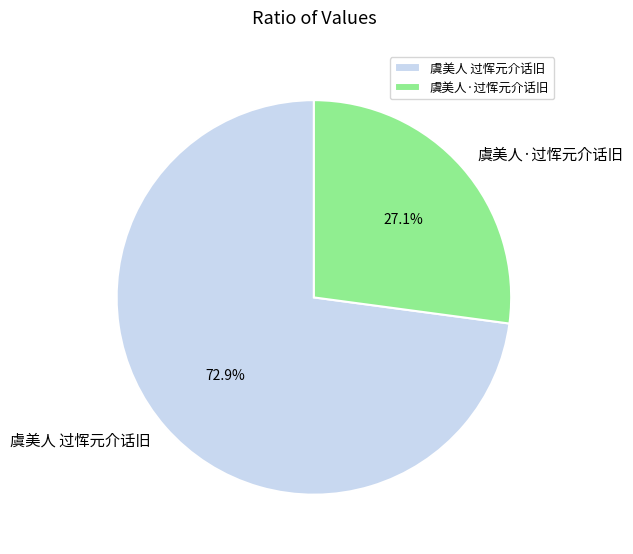

Is there a majority slice in this chart?

Yes